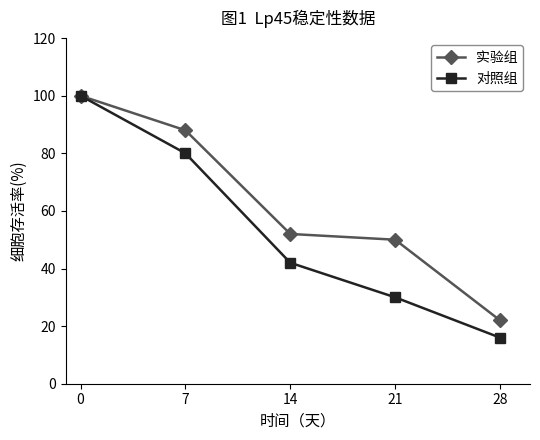

What are all the series names shown in the legend?

实验组, 对照组